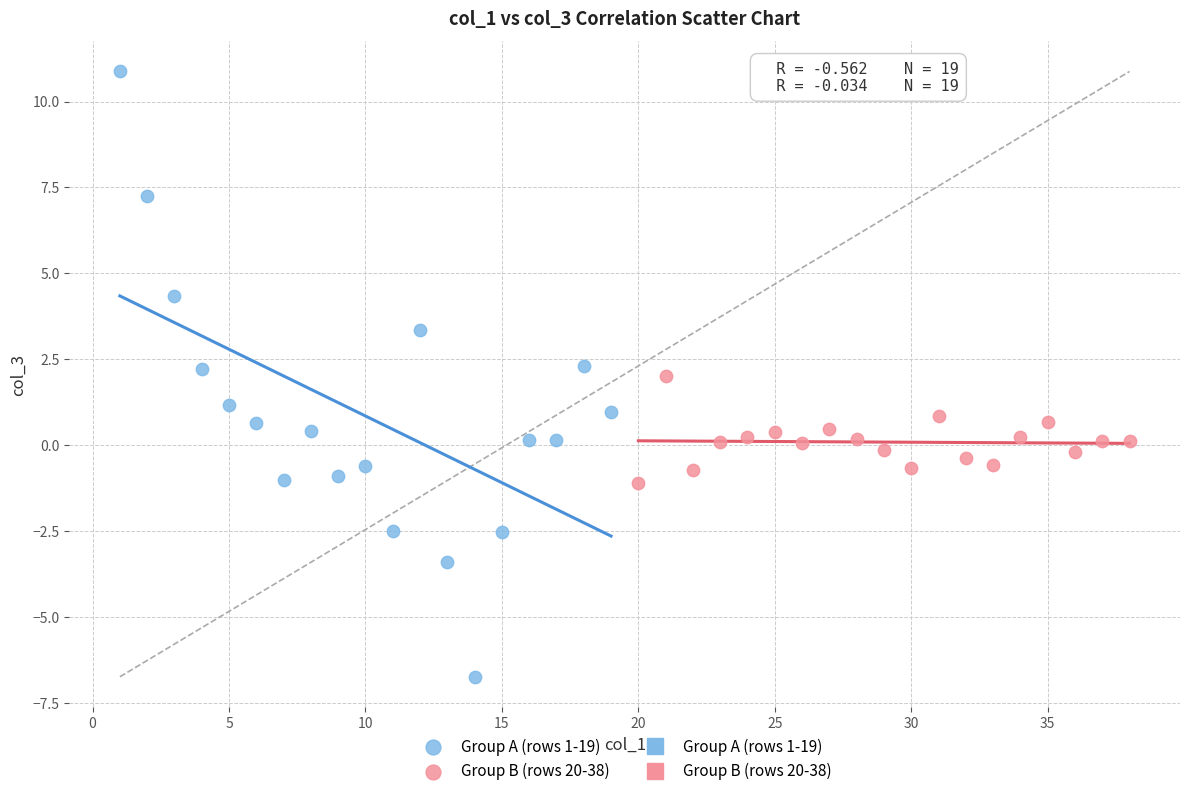

Which series contains the highest Y value?

Group A (rows 1-19)